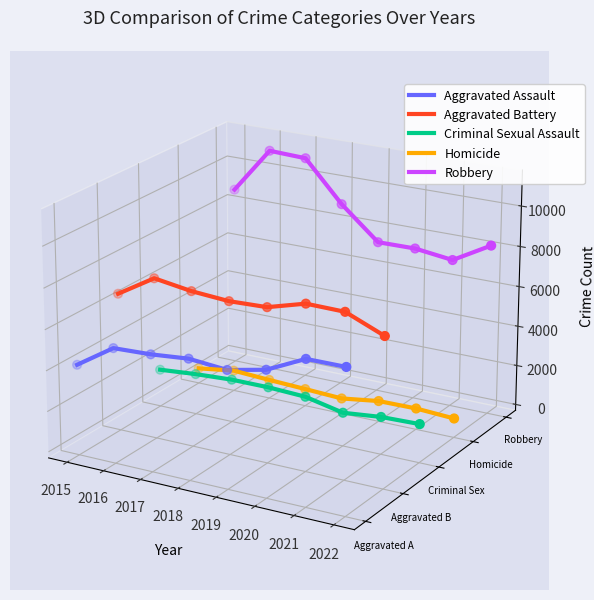

Which series contains the lowest Y value?

Criminal Sexual Assault